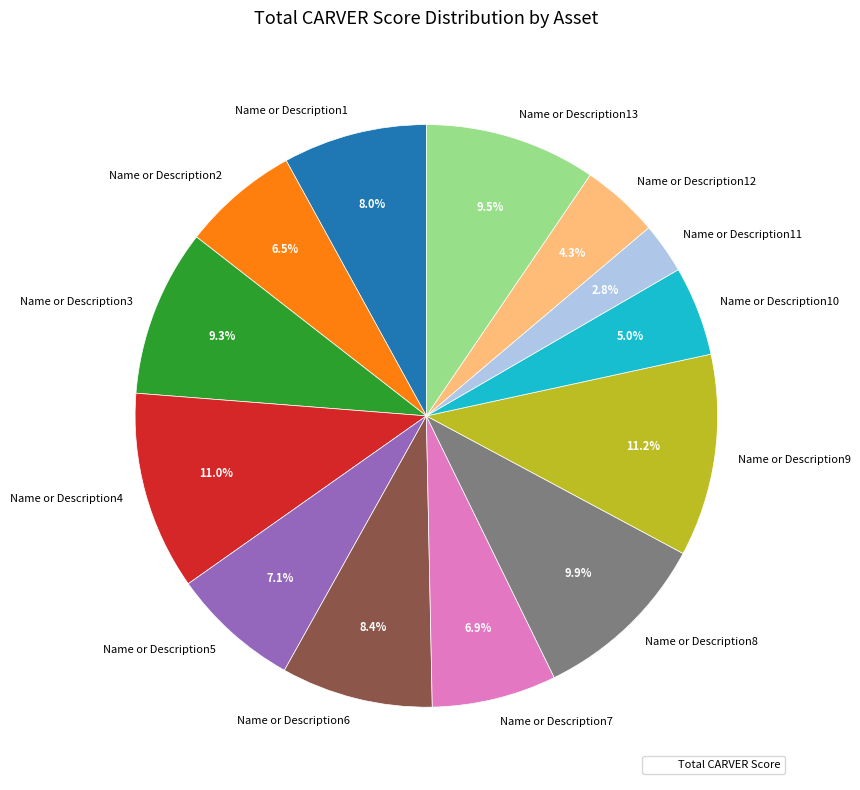

To the nearest percent, what is the combined percentage of Name or Description3 and Name or Description2?

16%